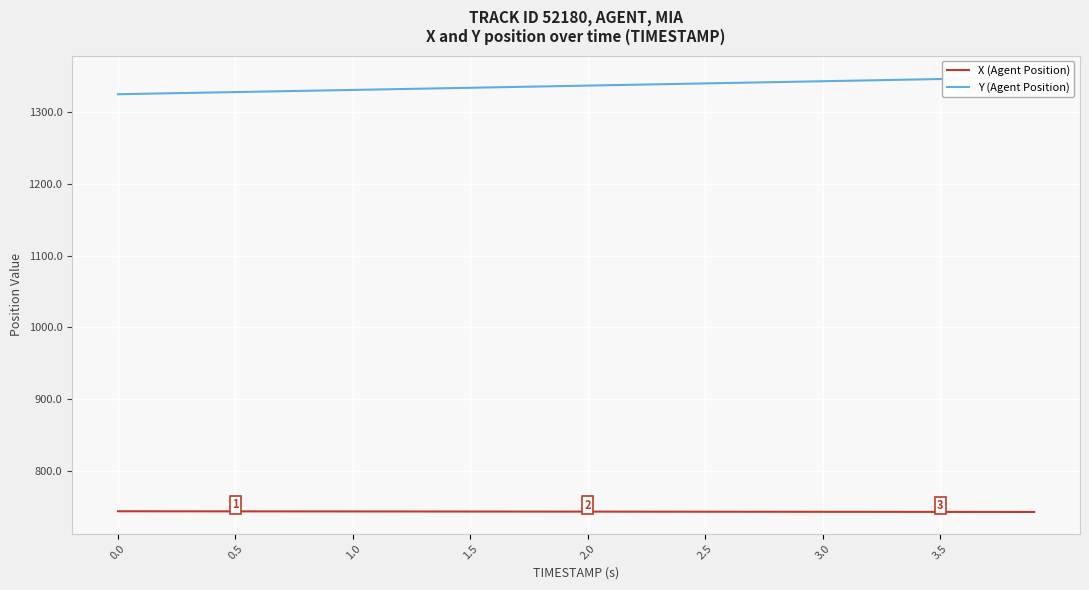

What is the highest value of the X (Agent Position) series?

743.6